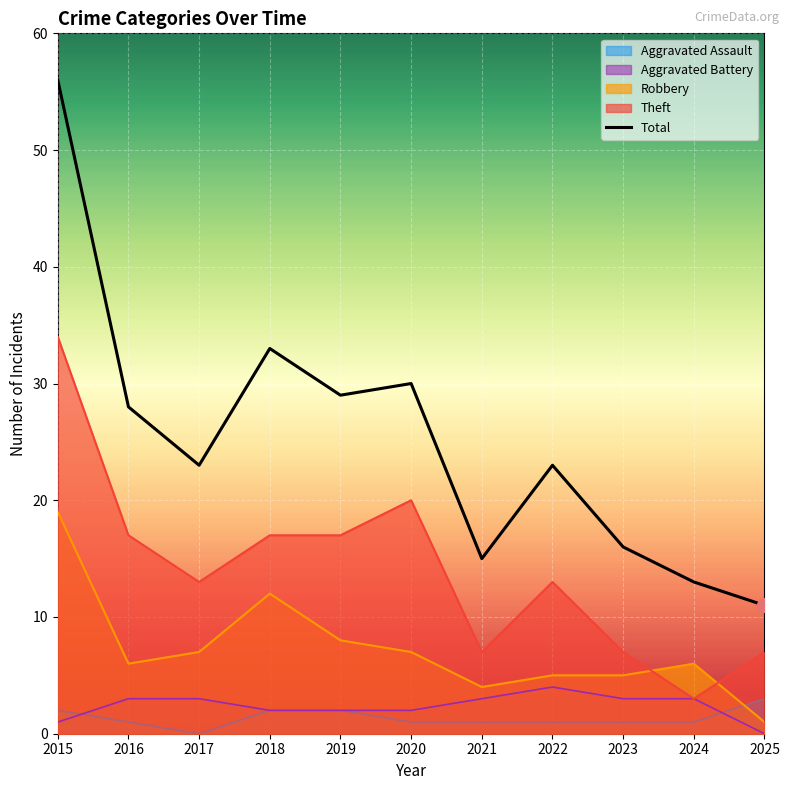

True or false: the data shows 11 at 2025.

True